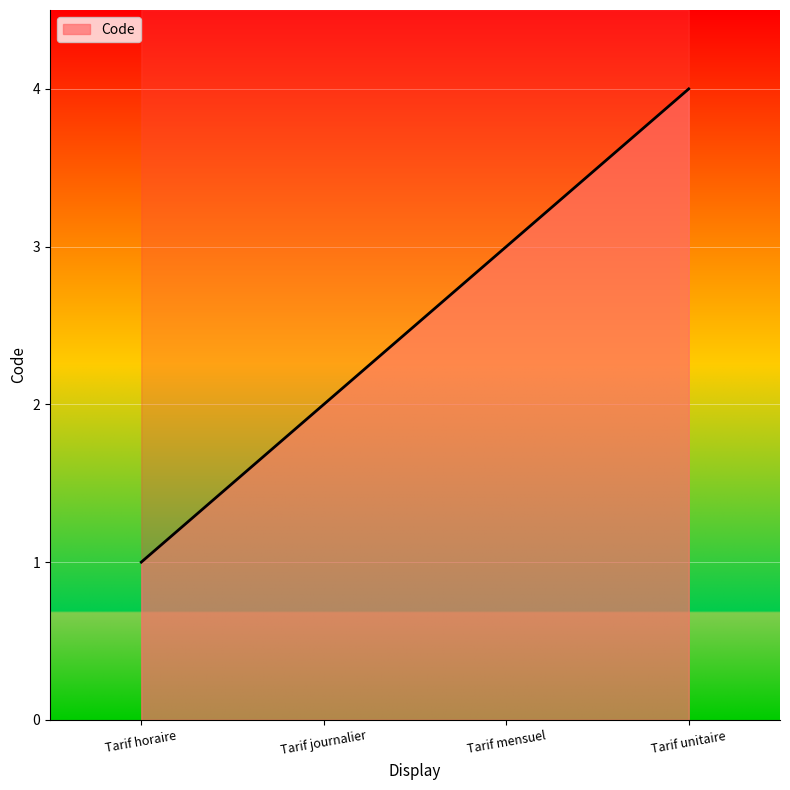

The value at Tarif unitaire is 4. True or false?

True